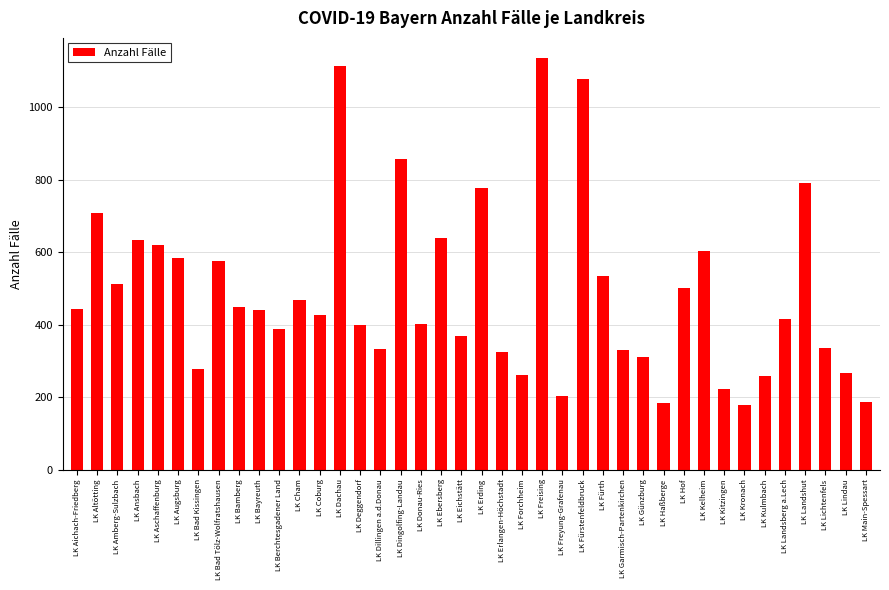

What value does the data have at LK Kronach?

178